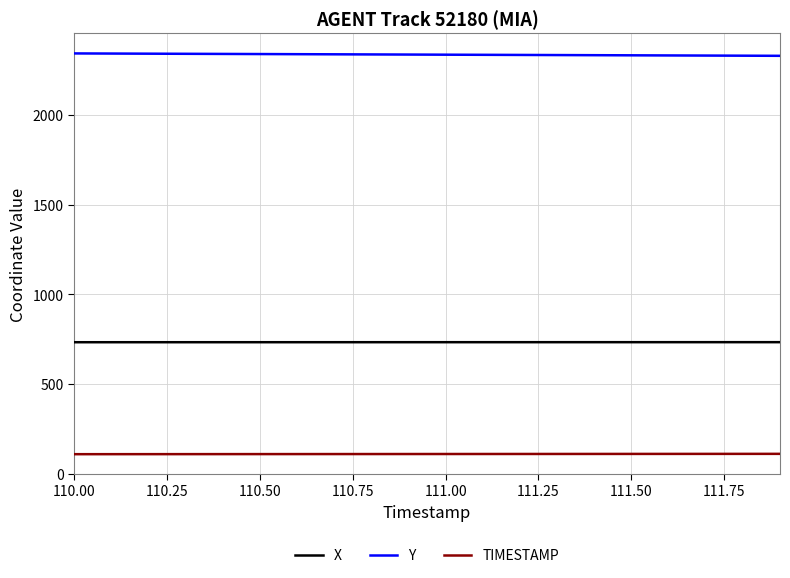

List the series in order of their peak value, highest first.

Y, X, TIMESTAMP